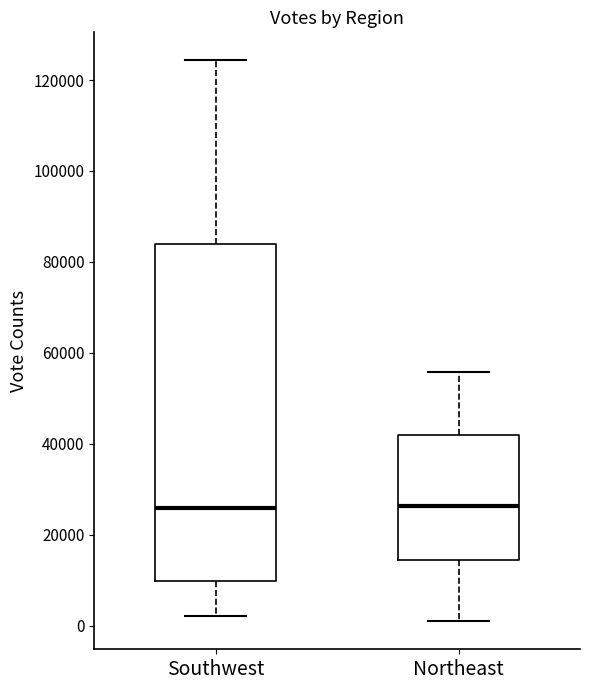

Where is the lower edge of the box for Northeast on the y-axis? The values are not printed on the chart, so give them approximately, as read against the axis.

14000